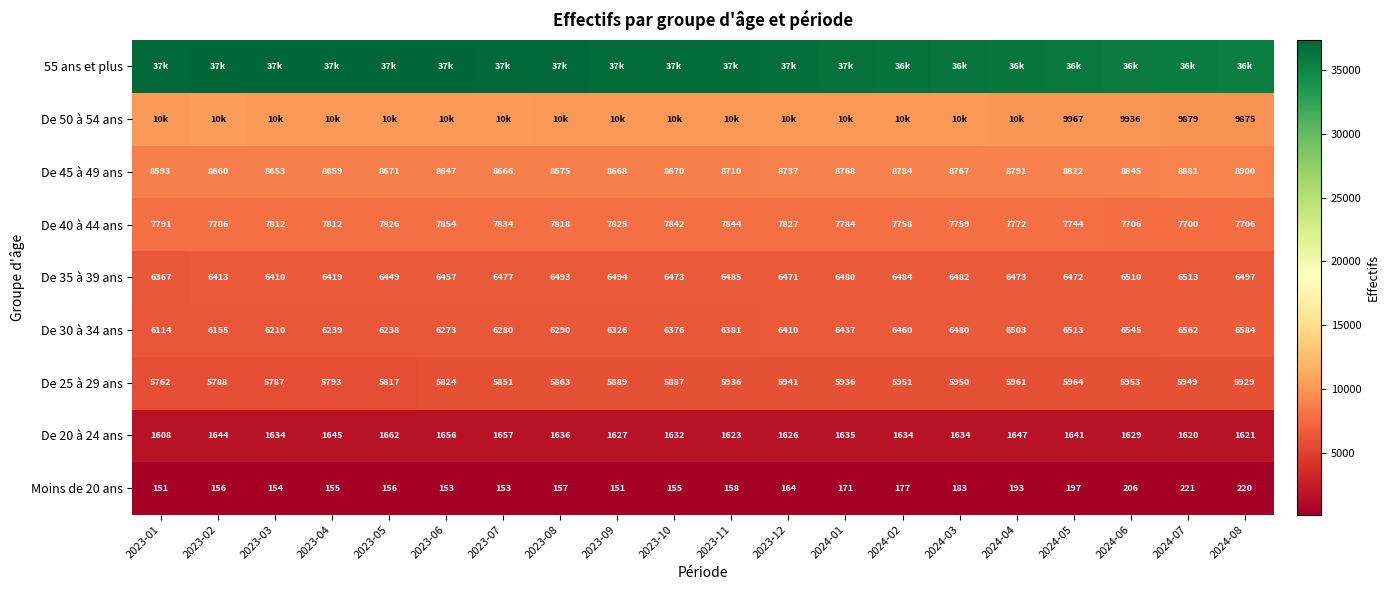

What is the difference between the maximum and minimum values in the De 45 à 49 ans series?

307